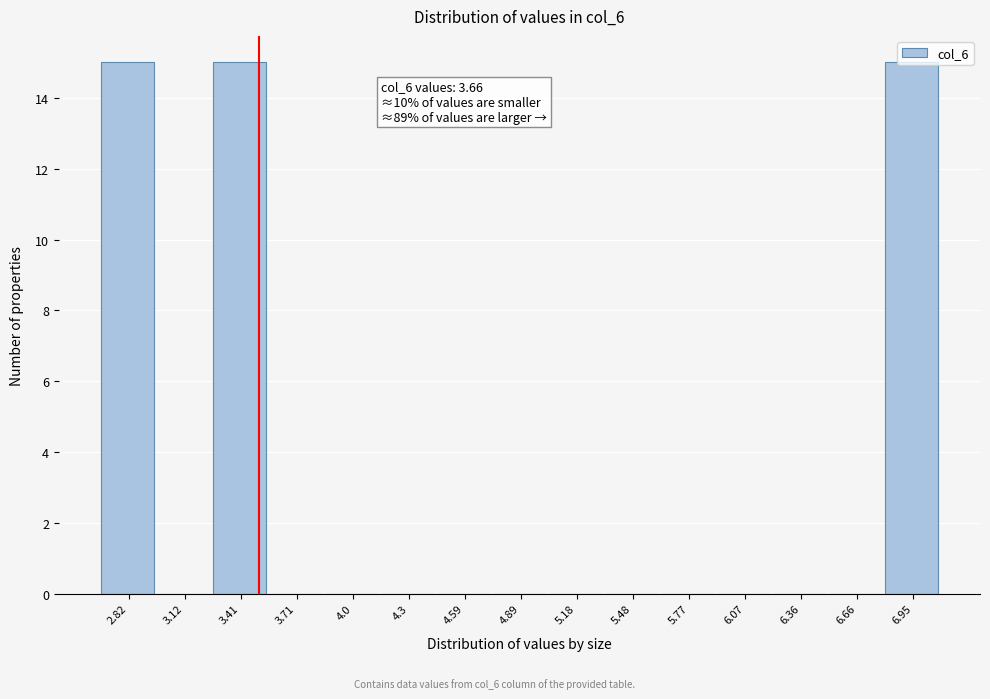

What is the maximum value shown in the chart?

15